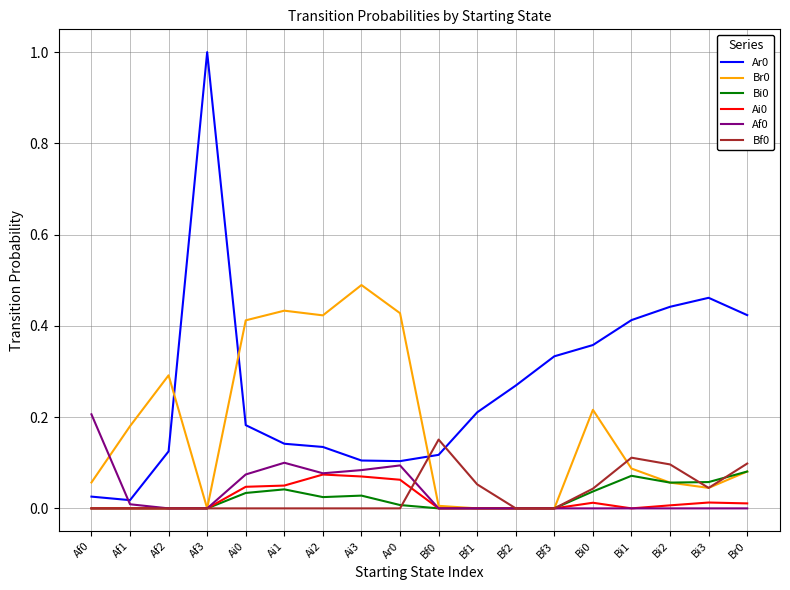

Is the value of Ai0 at Af1 greater than the value of Bi0 at Br0?

No